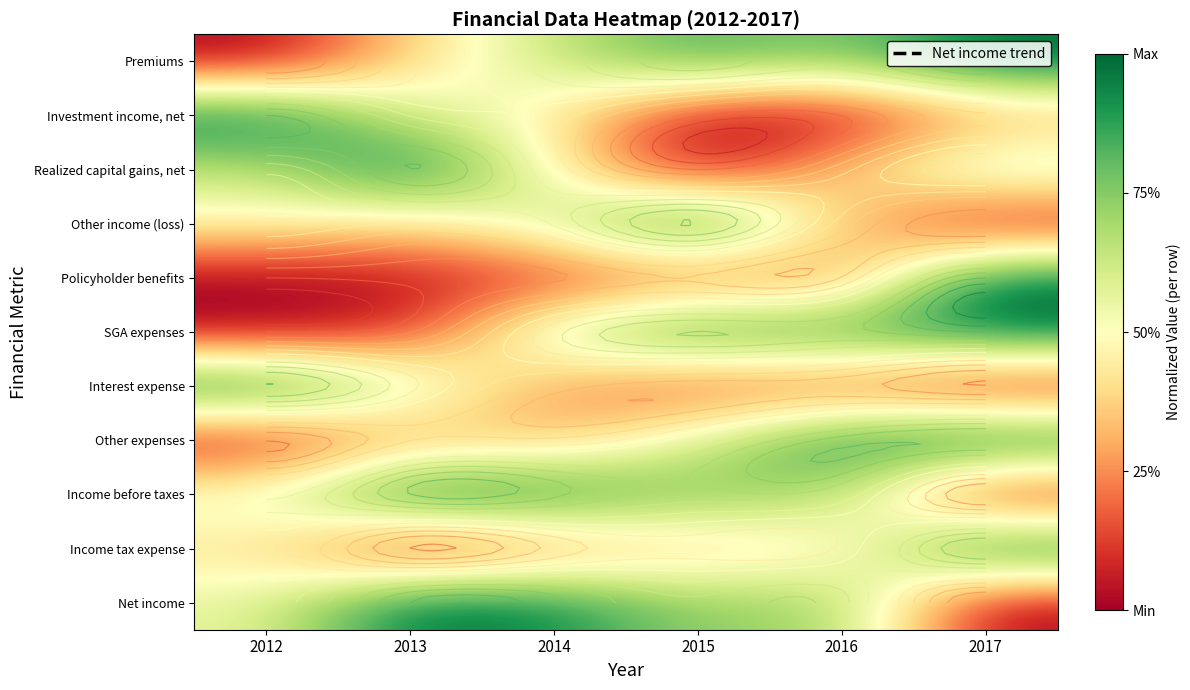

What is the spread (max minus min) of values at 2013?

1.0